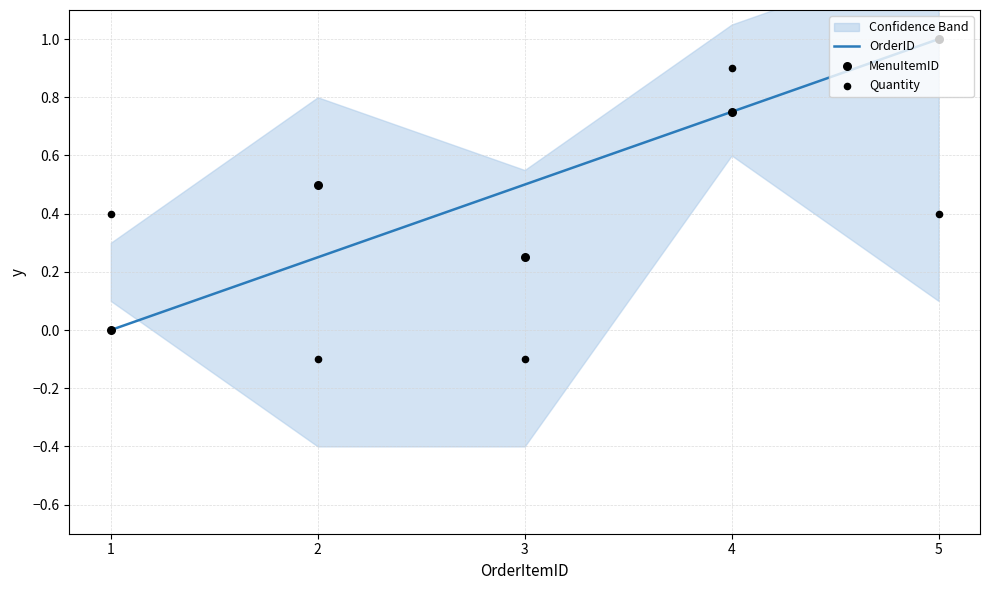

At how many categories does at least one series exceed 0?

5